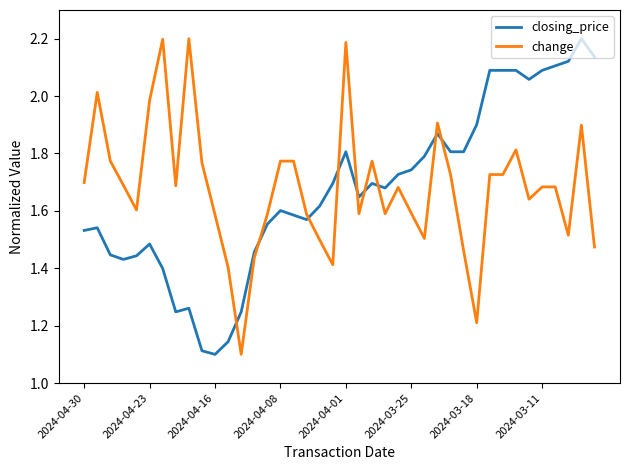

After their last crossing, which series has the higher values: closing_price or change?

closing_price